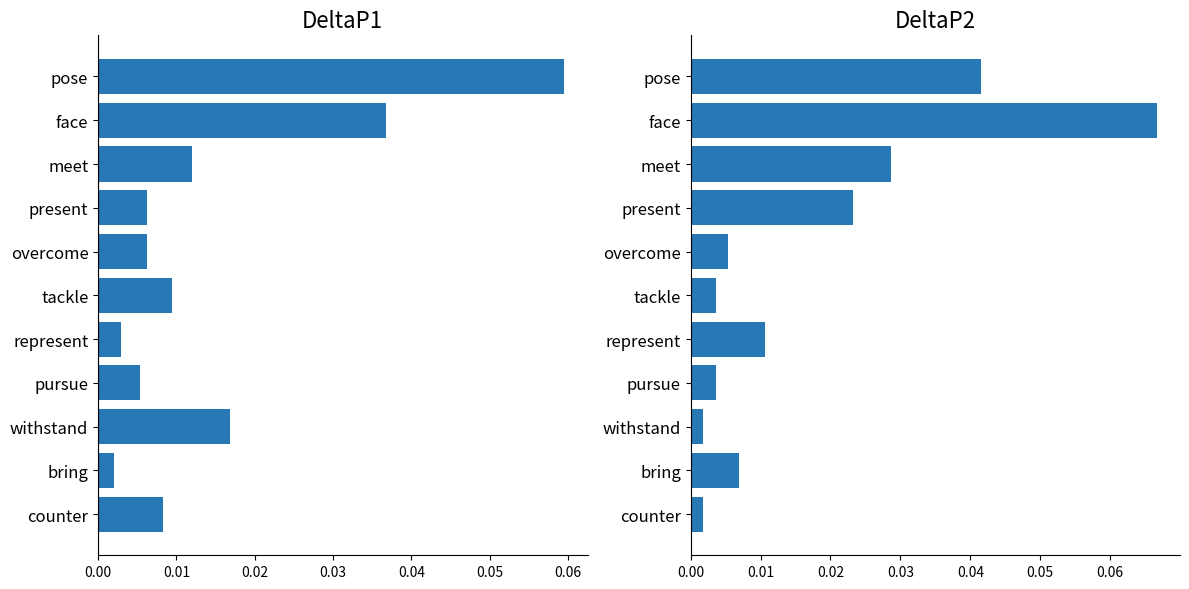

Is it true that DeltaP2 equals 0.0 at counter?

True